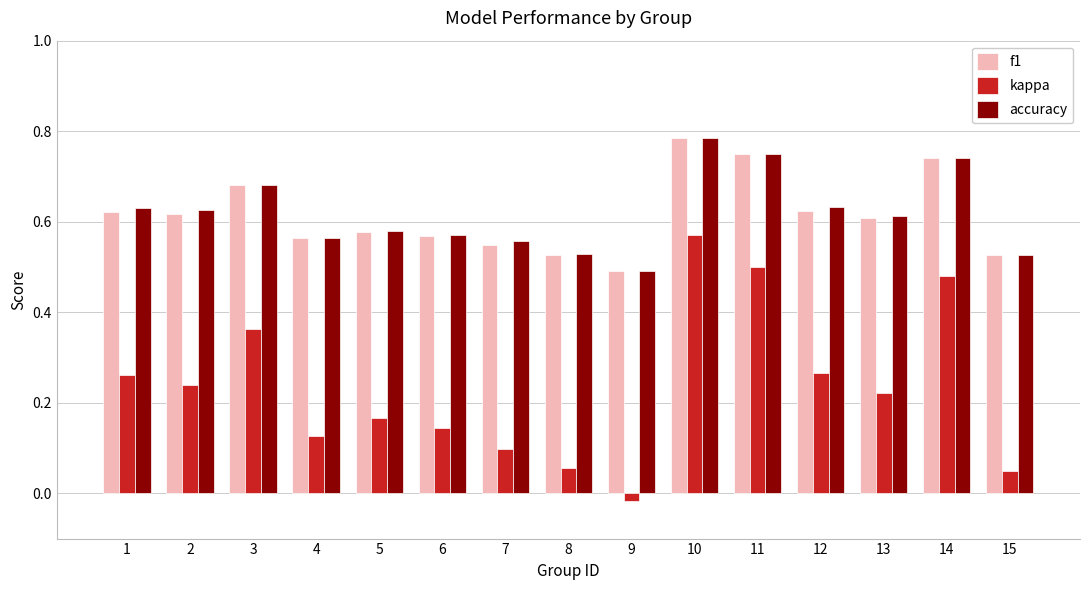

Which category has the highest value across all series?

10